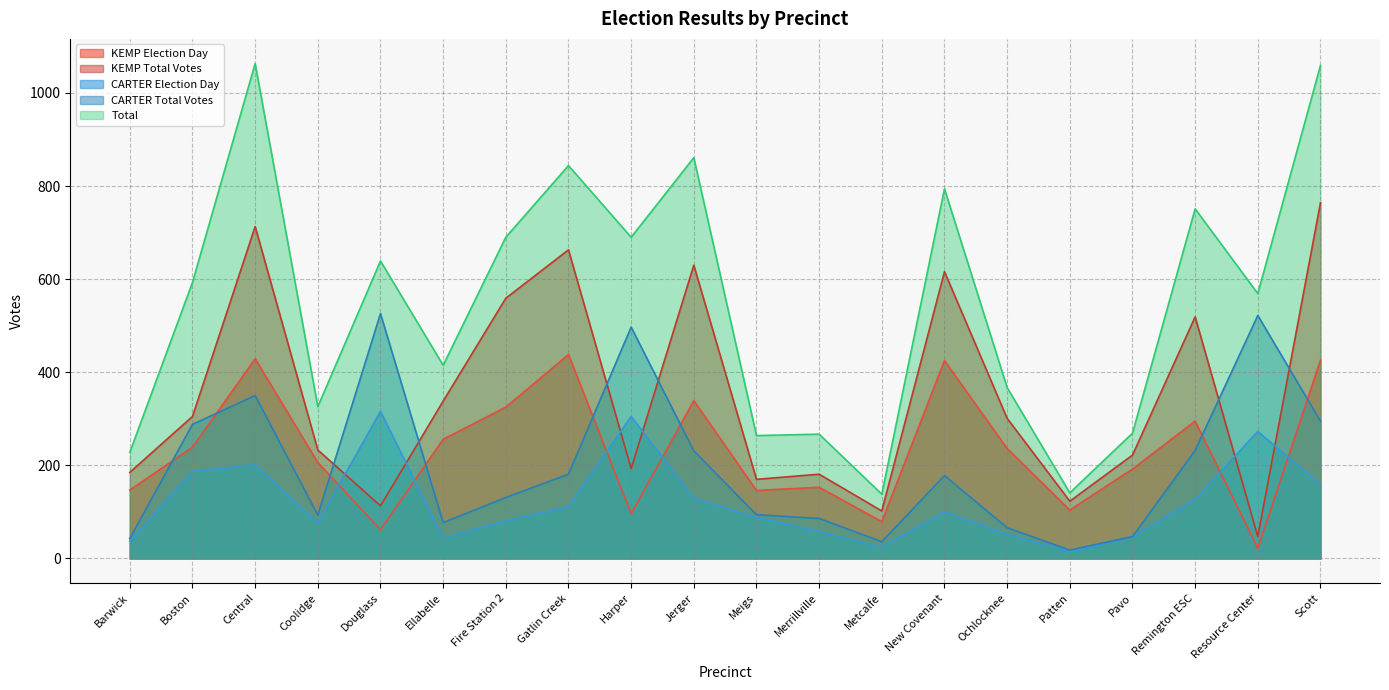

What is the spread (max minus min) of values at Boston?

406